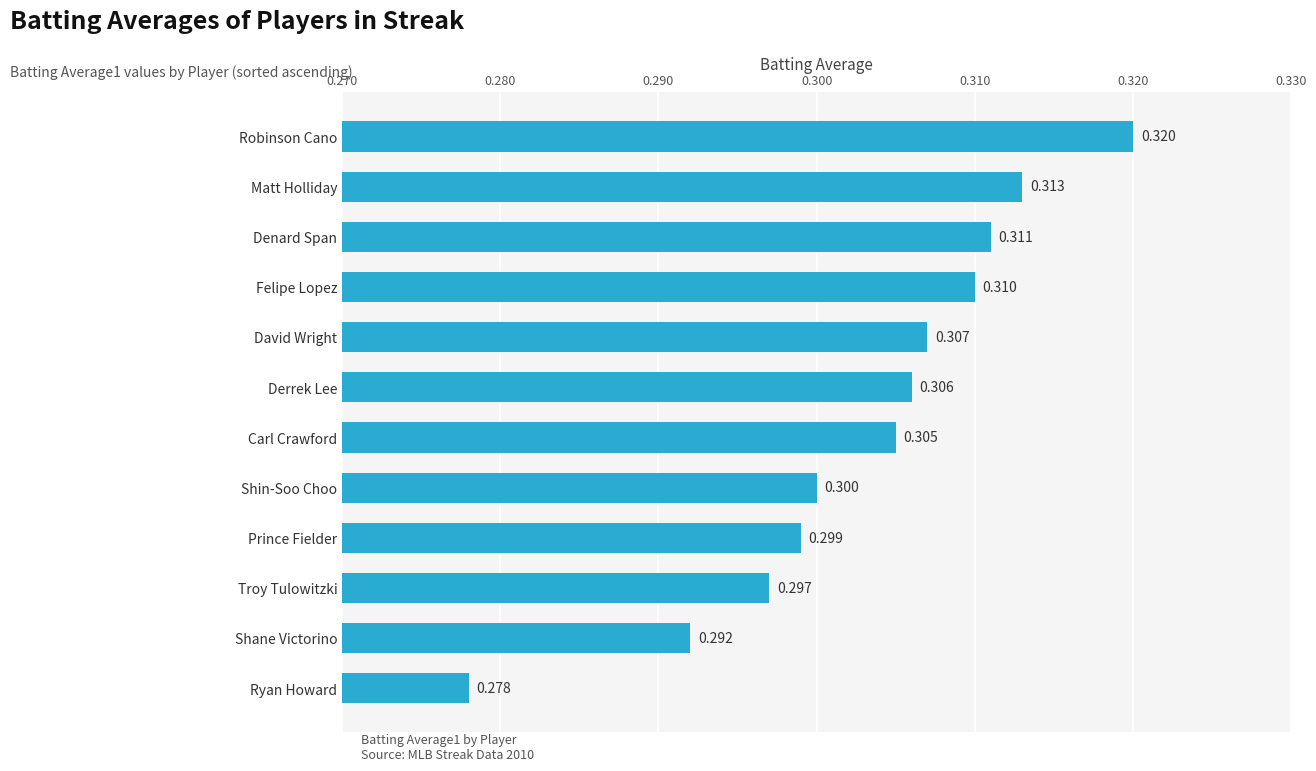

Count the values in the range 0 to 1.

12